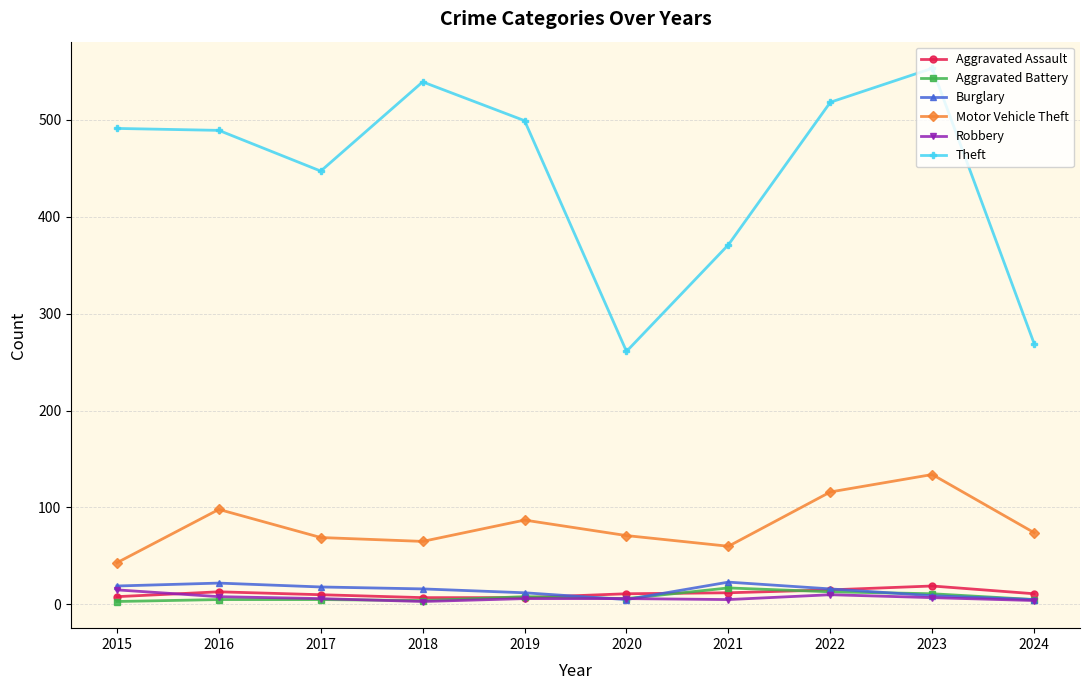

What is the minimum value for Motor Vehicle Theft?

43